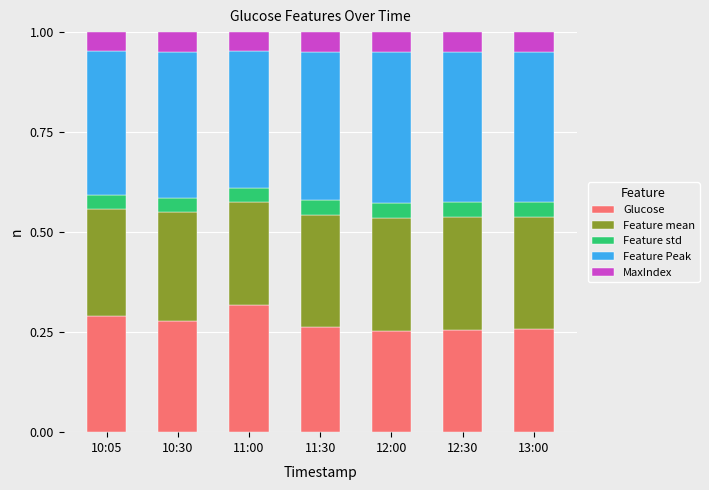

What is the total value across all series at 11:00?

1.0